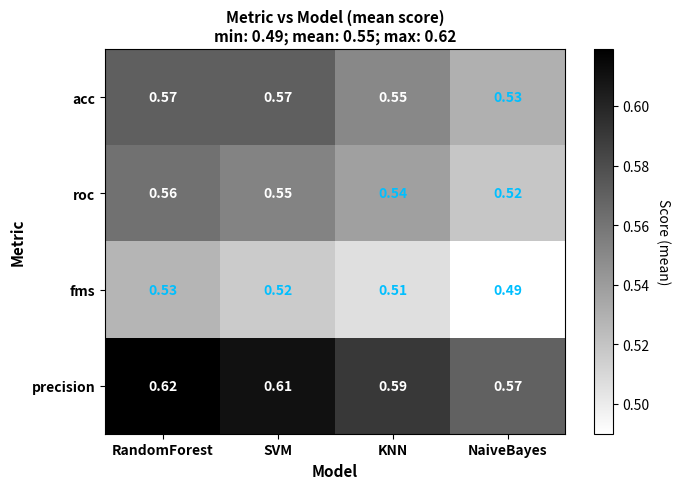

Rank the series at RandomForest from highest to lowest value.

precision, acc, roc, fms